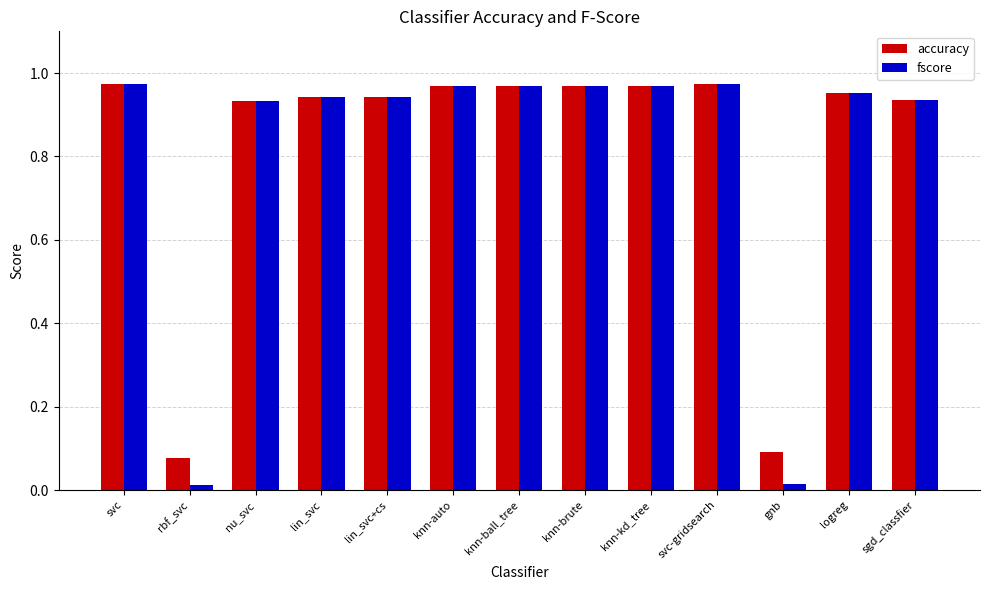

At how many categories does at least one series exceed 0?

13